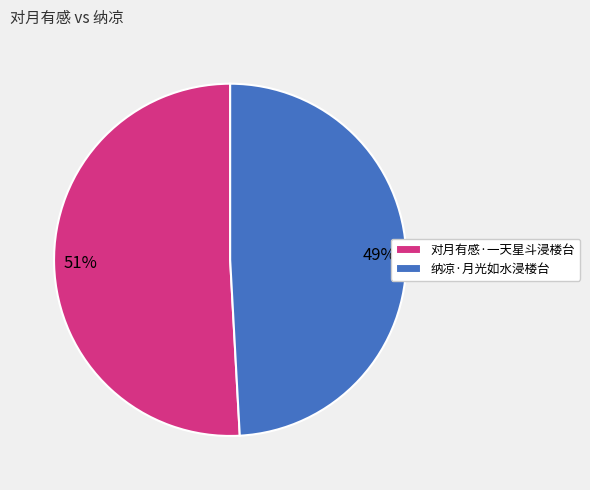

How many slices are in this pie chart?

2